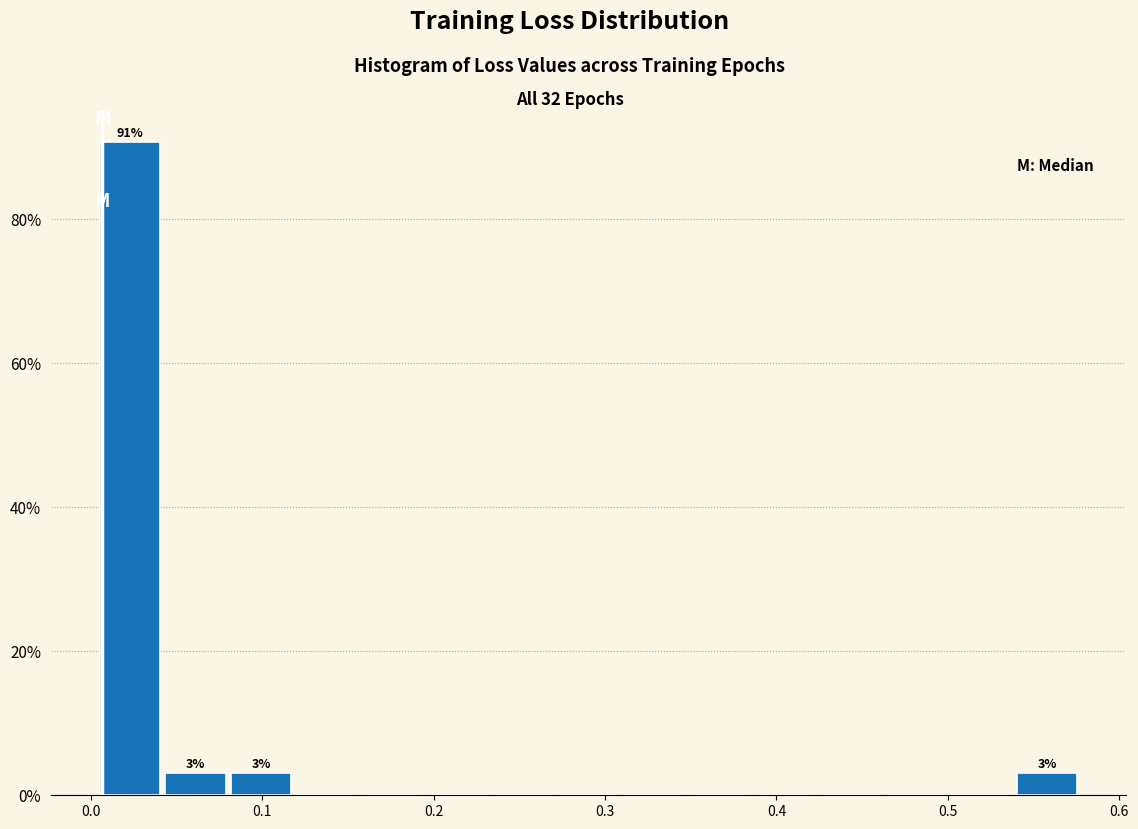

Read against the x-axis, roughly where is the centre of the tallest bar?

0.02